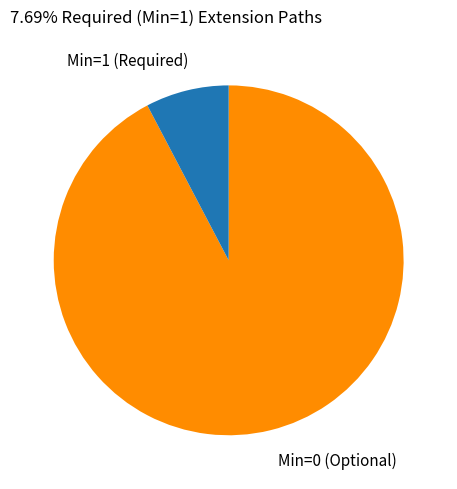

Is there any slice that represents more than half of the pie?

Yes